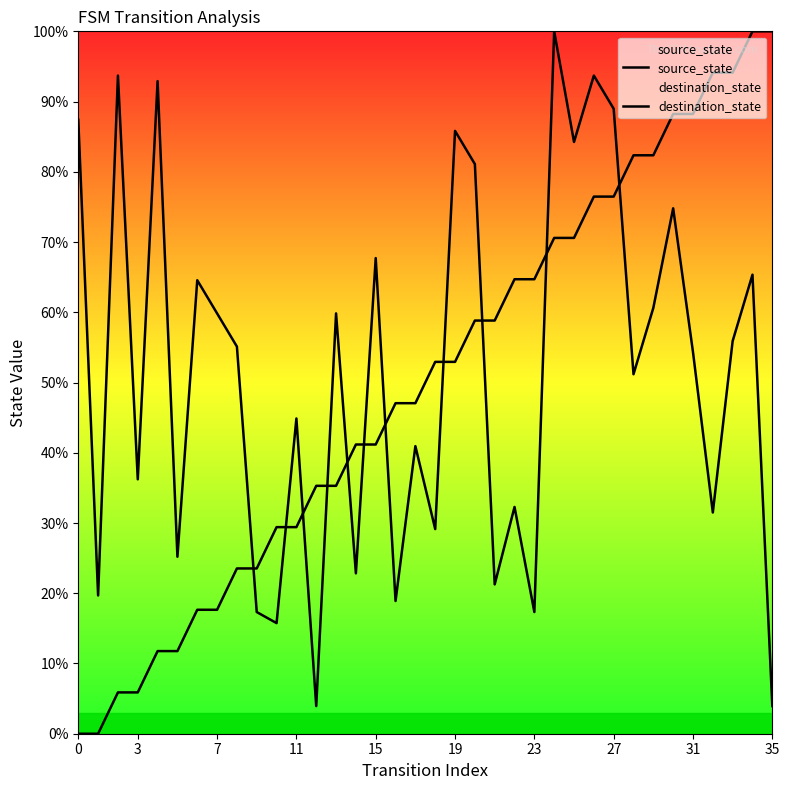

How many data points in source_state are less than 52?

18